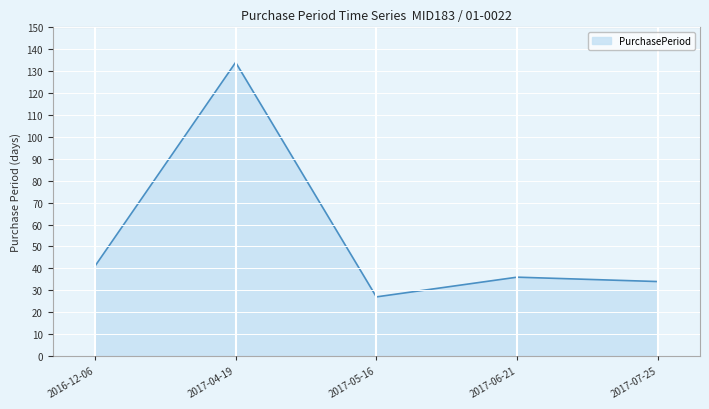

Approximately how many times larger is the value at 2016-12-06 compared to 2017-07-25?

1.2